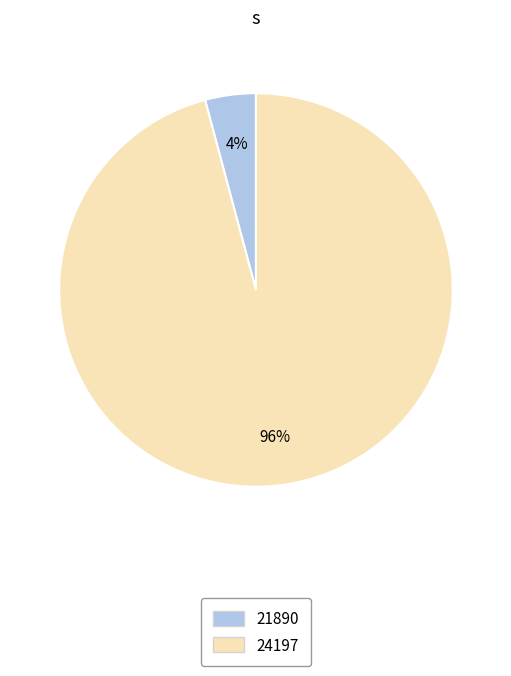

Rank the categories by value from highest to lowest.

24197, 21890